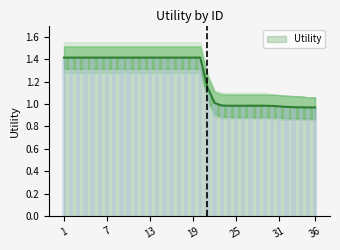

Reading left to right, what are all the values shown in this chart?

1=1.4	2=1.4	3=1.4	4=1.4	5=1.4	6=1.4	7=1.4	8=1.4	9=1.4	10=1.4	11=1.4	12=1.4	13=1.4	14=1.4	15=1.4	16=1.4	17=1.4	18=1.4	19=1.4	20=1.4	21=1.2	22=1.0	23=1.0	24=1.0	25=1.0	26=1.0	27=1.0	28=1.0	29=1.0	30=1.0	31=1.0	32=1.0	33=1.0	34=1.0	35=1.0	36=1.0